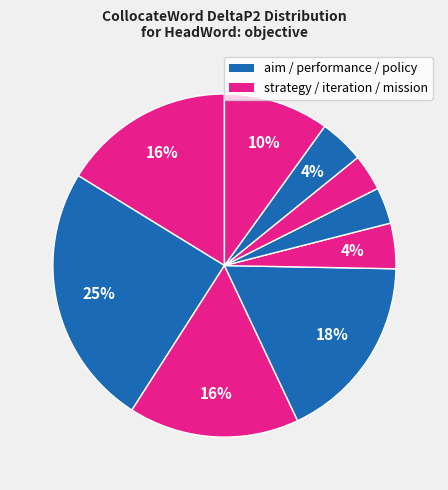

How many segments does this pie chart have?

9